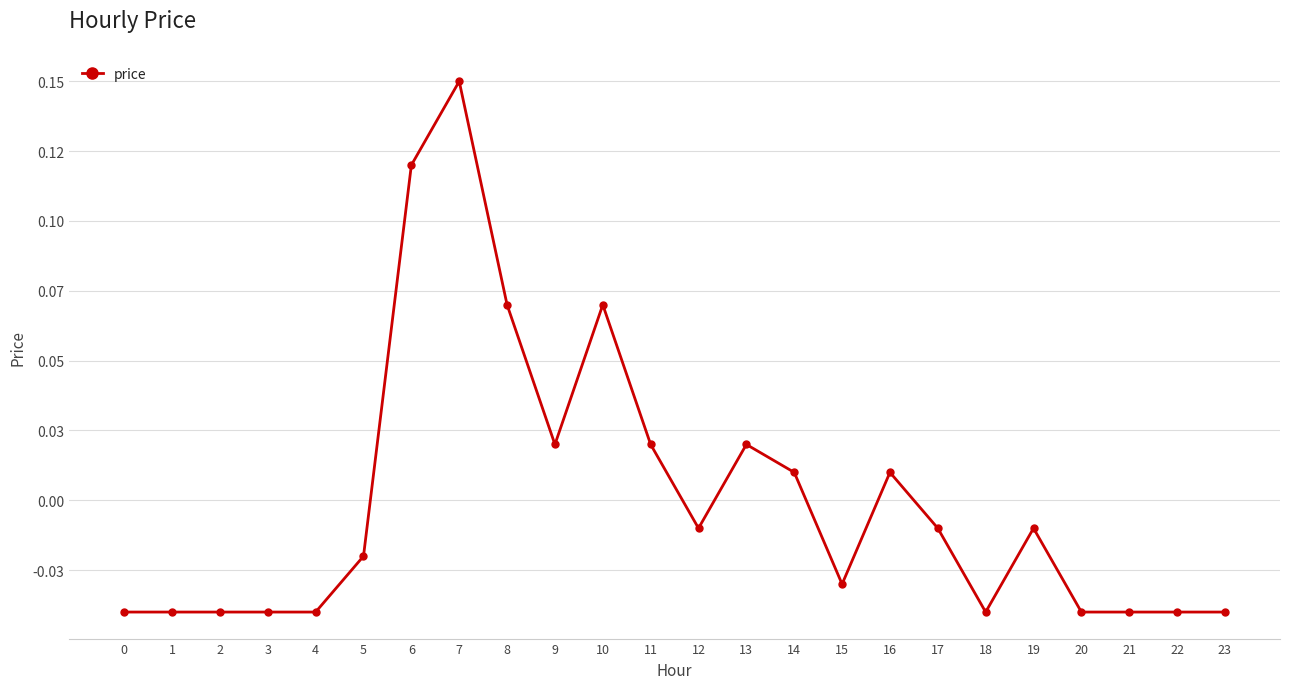

Does the chart have visible grid lines?

Yes